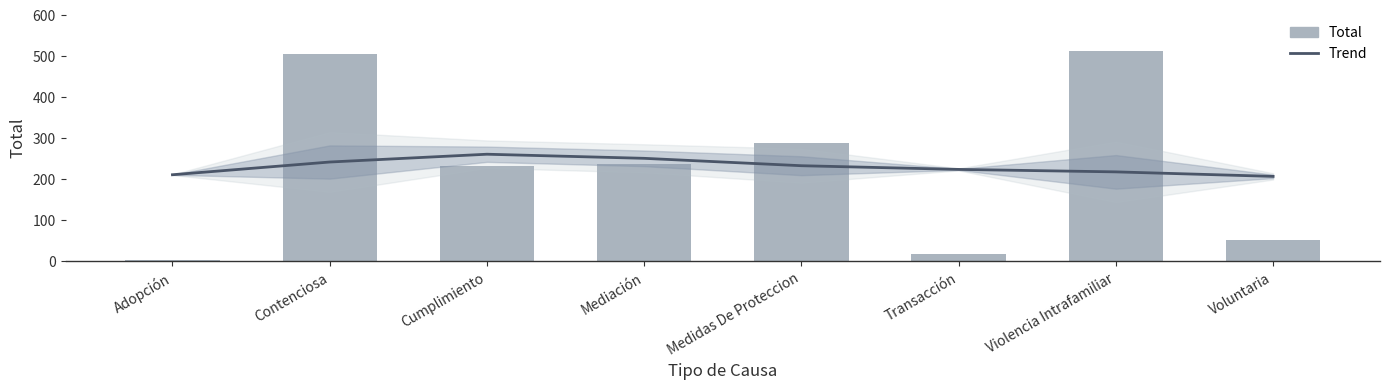

Which label corresponds to the largest value in the chart?

Violencia Intrafamiliar